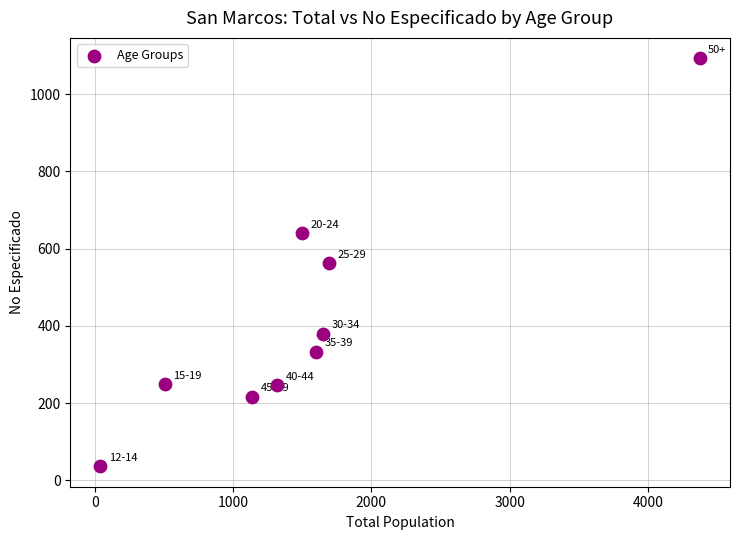

What is the average X value?

1536